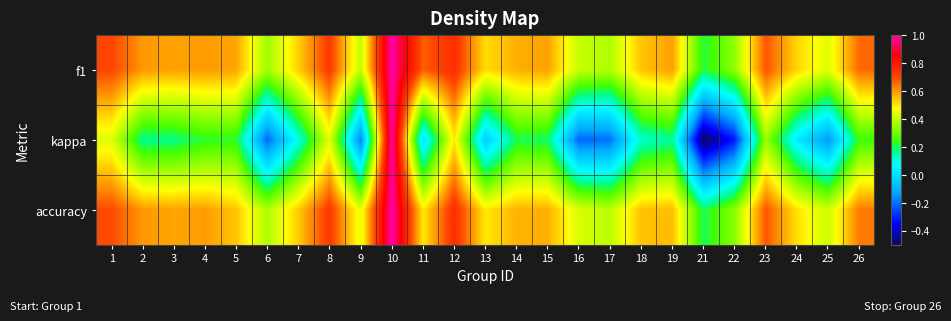

Which has a higher value, 14 or 21?

14